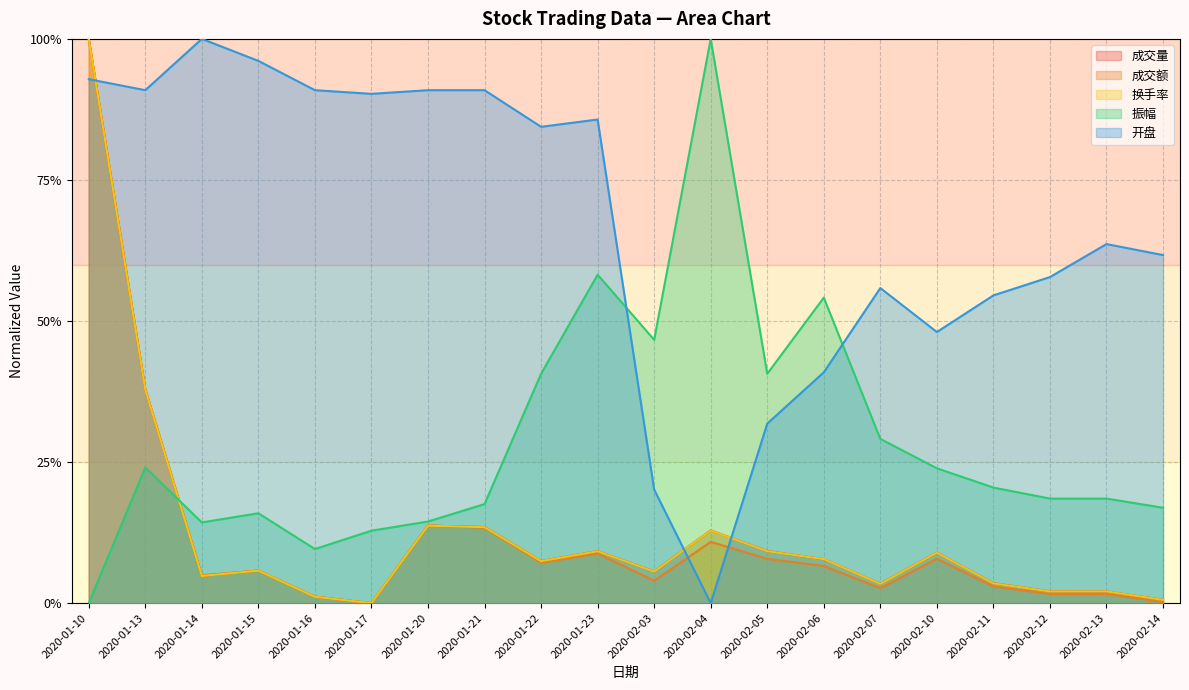

What is the label of the 13th point from the right?

2020-01-21